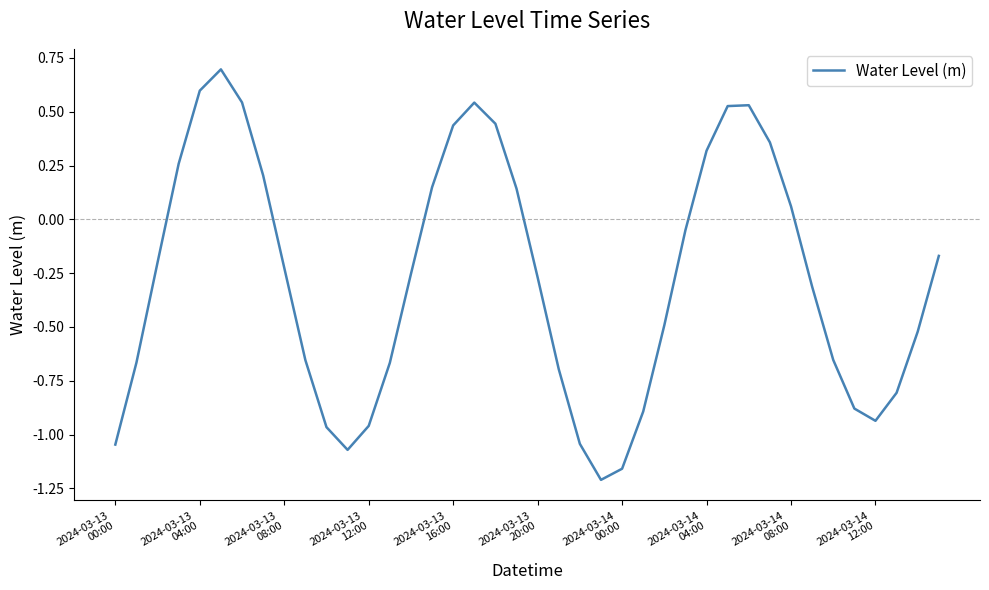

What is the maximum value shown in the chart?

0.7